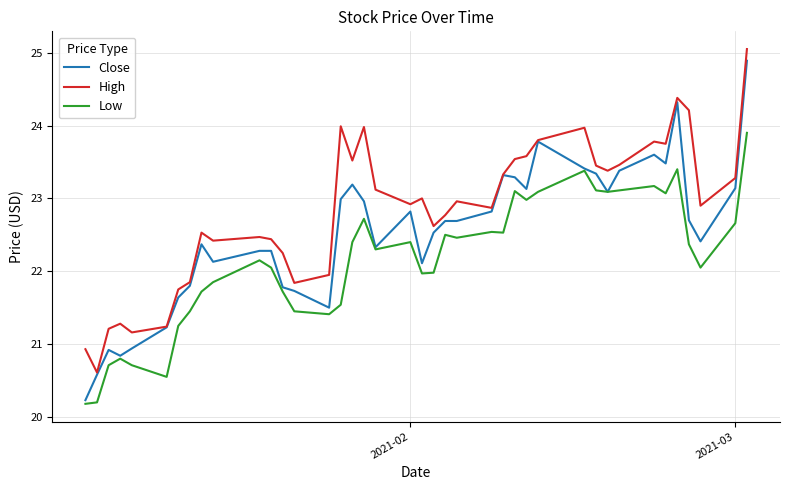

True or false: Low and High cross at least once.

False